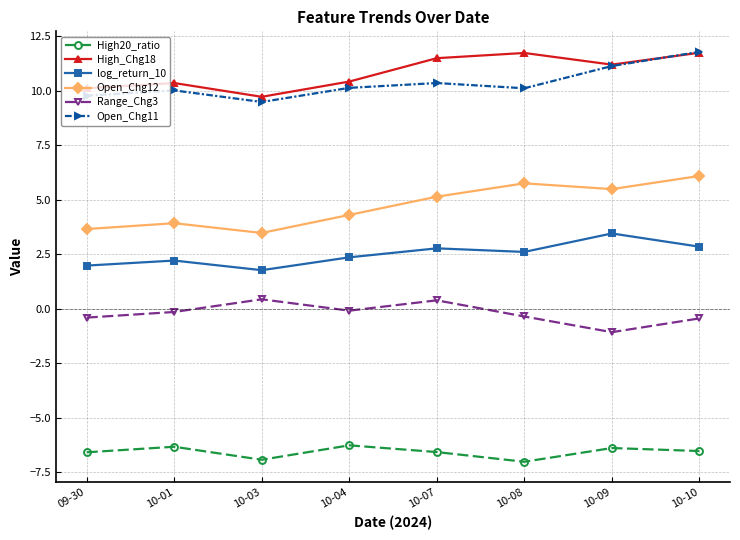

True or false: log_return_10 and Range_Chg3 cross at least once.

False